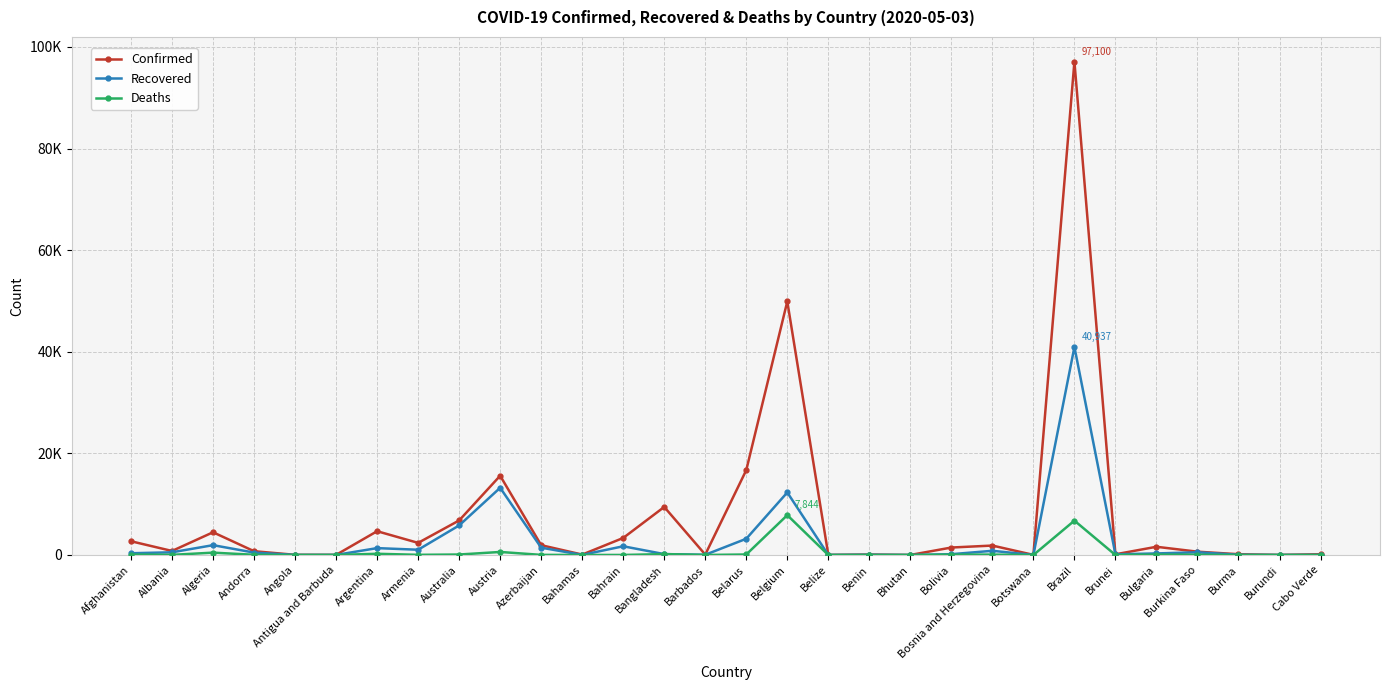

True or false: Confirmed and Deaths cross at least once.

False